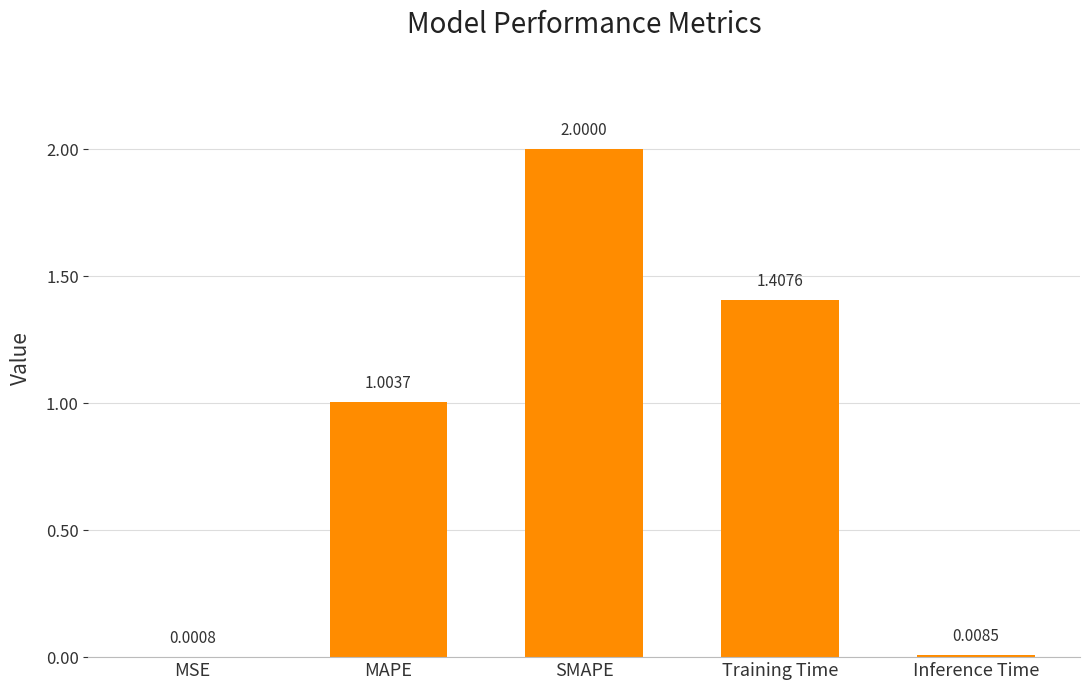

Where is the data nearest to the value 1?

MAPE